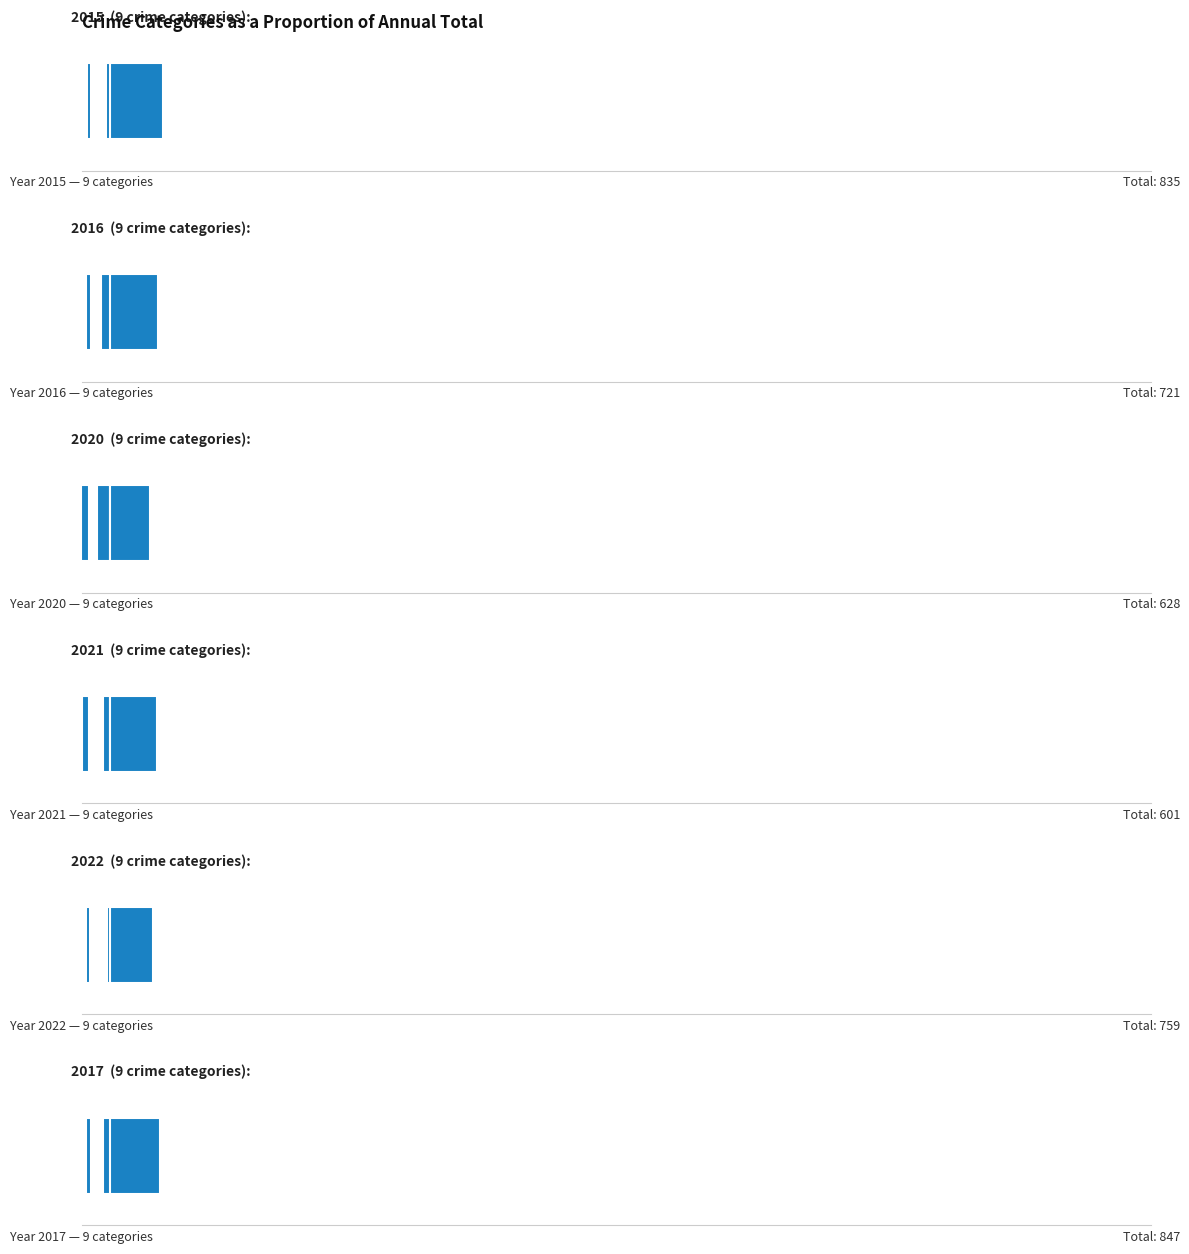

What is the value of the 2015 bar at the 8th from the left?

59